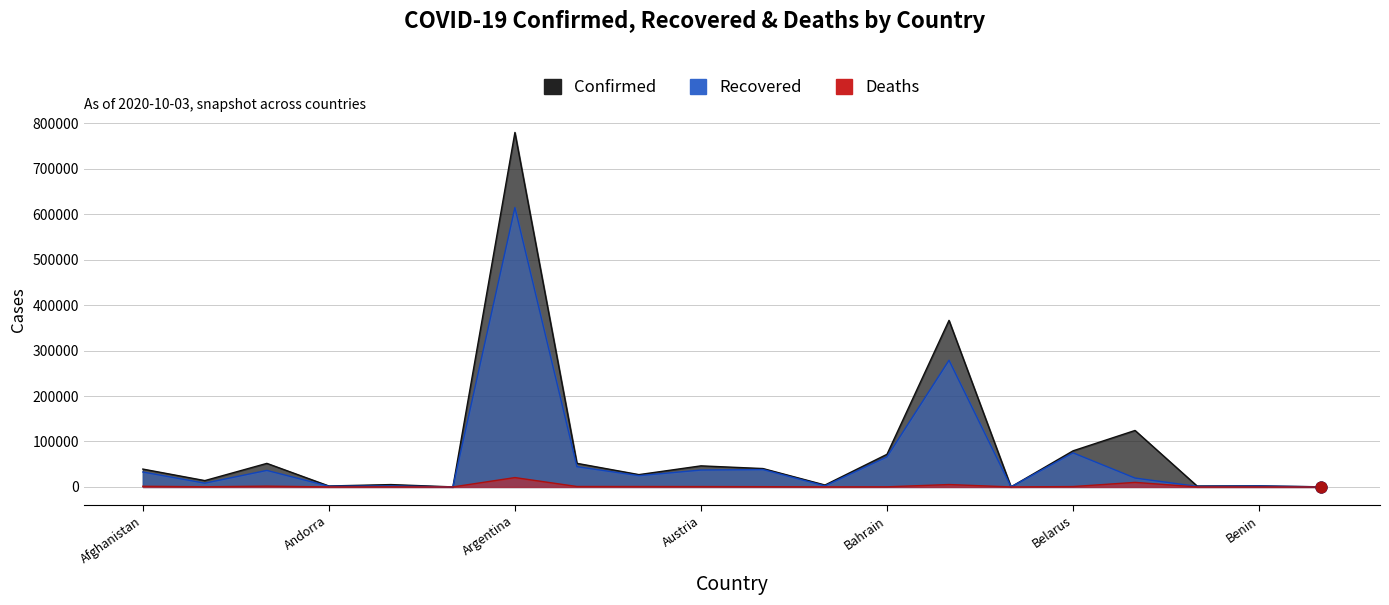

What are all the series names shown in the legend?

Confirmed, Recovered, Deaths